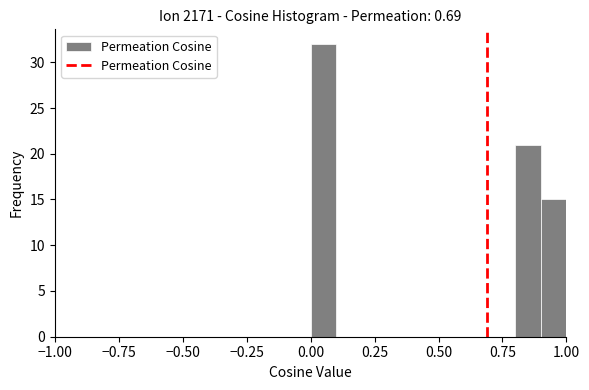

Read against the x-axis, roughly where is the centre of the tallest bar?

0.05